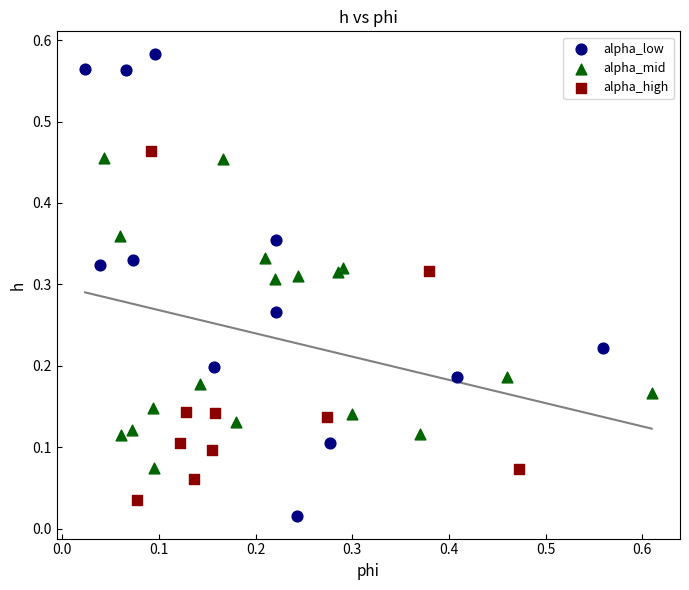

Which series contains the highest Y value?

alpha_low